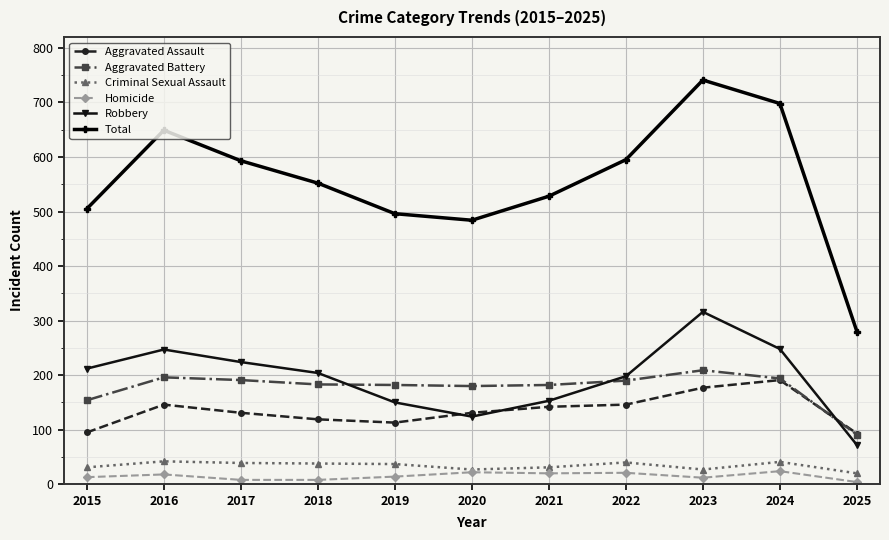

Does the chart display data point markers on the line(s)?

Yes